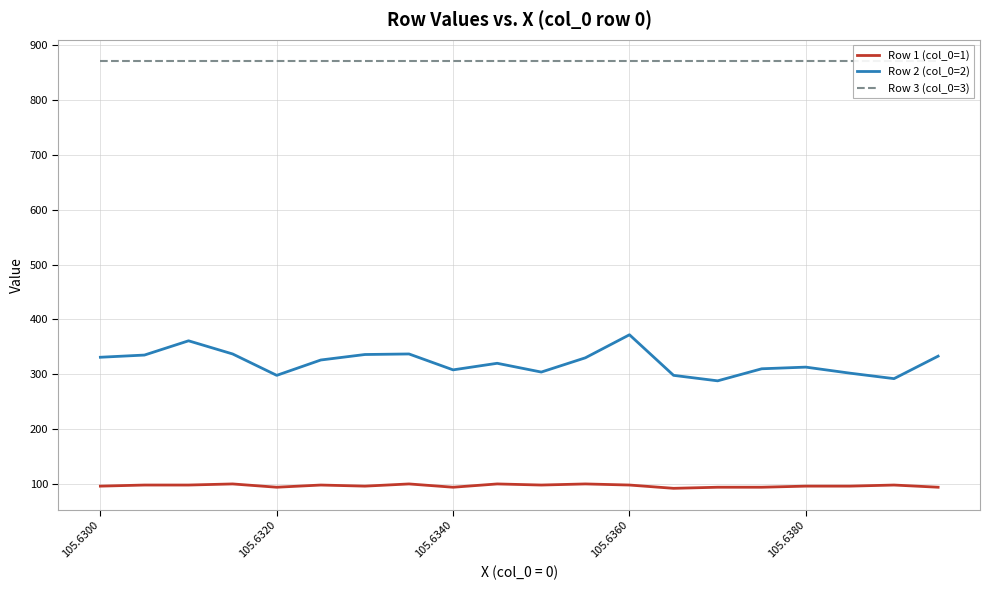

True or false: Row 3 (col_0=3) has more than 1 interior local peaks.

False